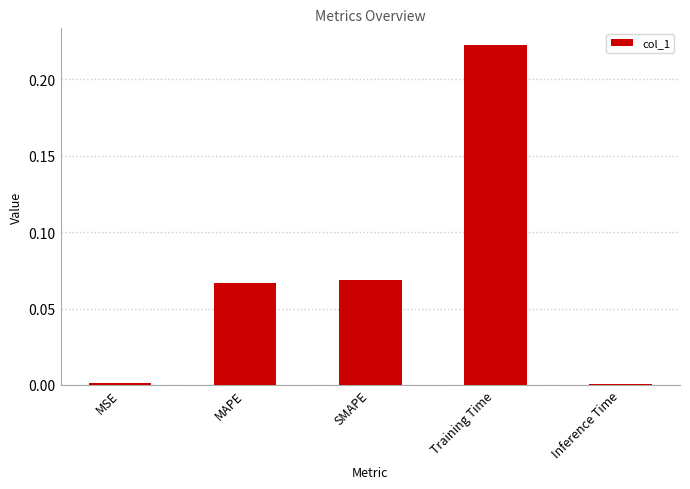

Which label corresponds to the largest value in the chart?

Training Time